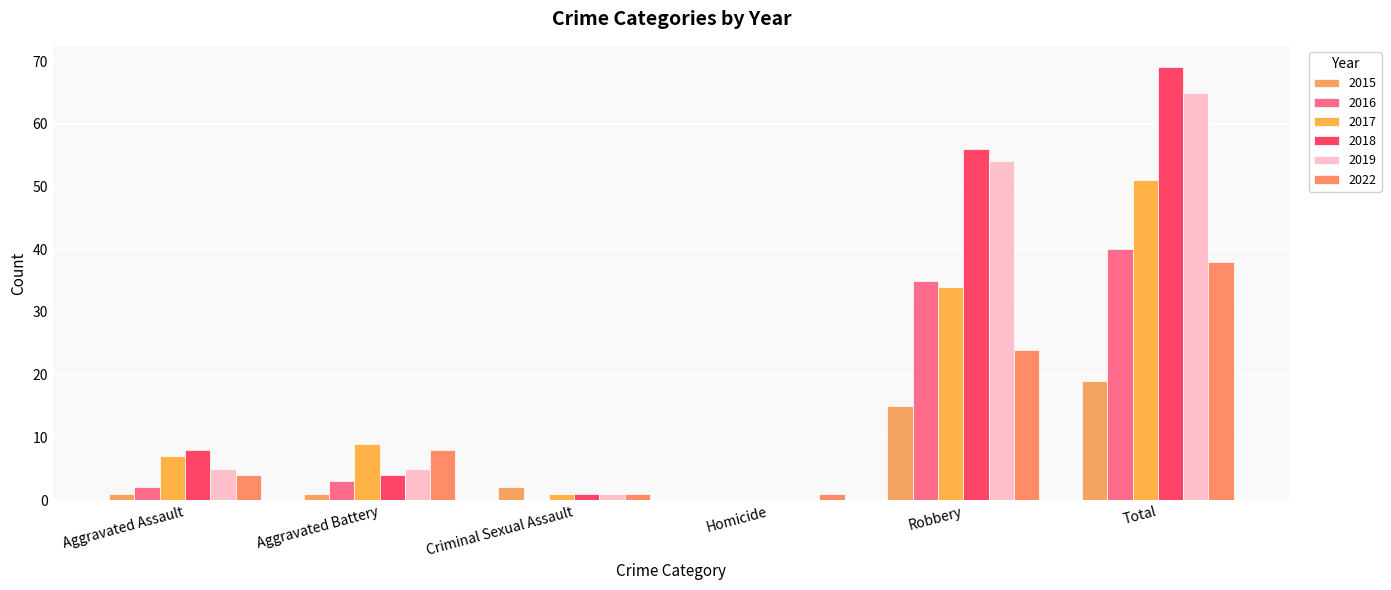

What is the difference between the second highest and second lowest values in the 2015 series?

14